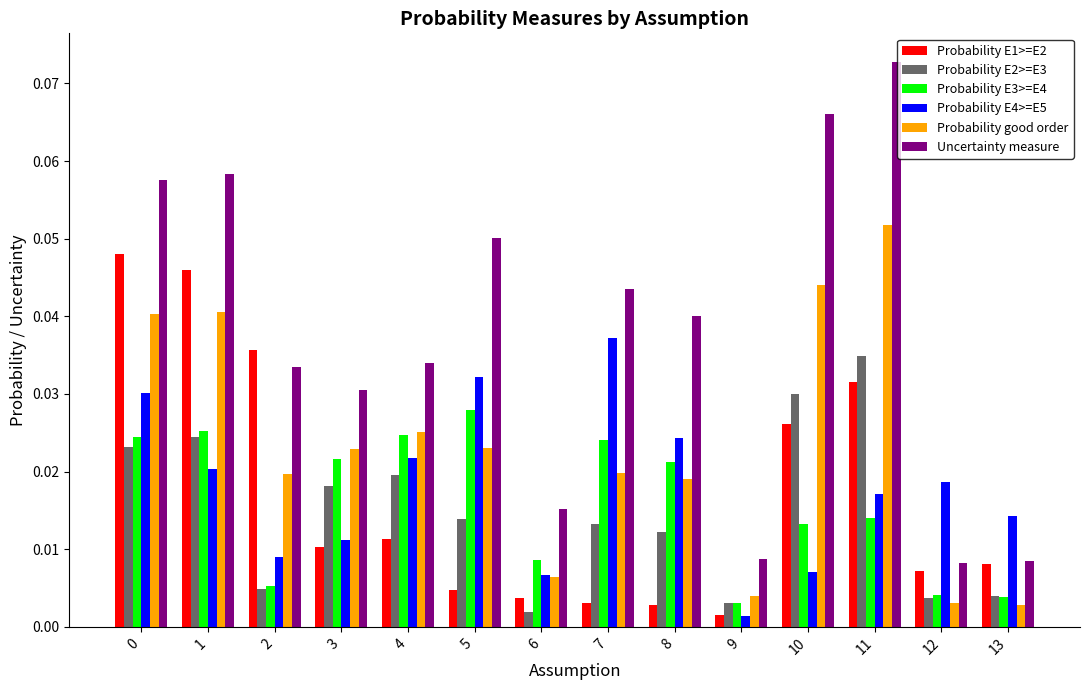

Is the value of Probability E4>=E5 at 7 greater than the value of Probability E1>=E2 at 4?

Yes